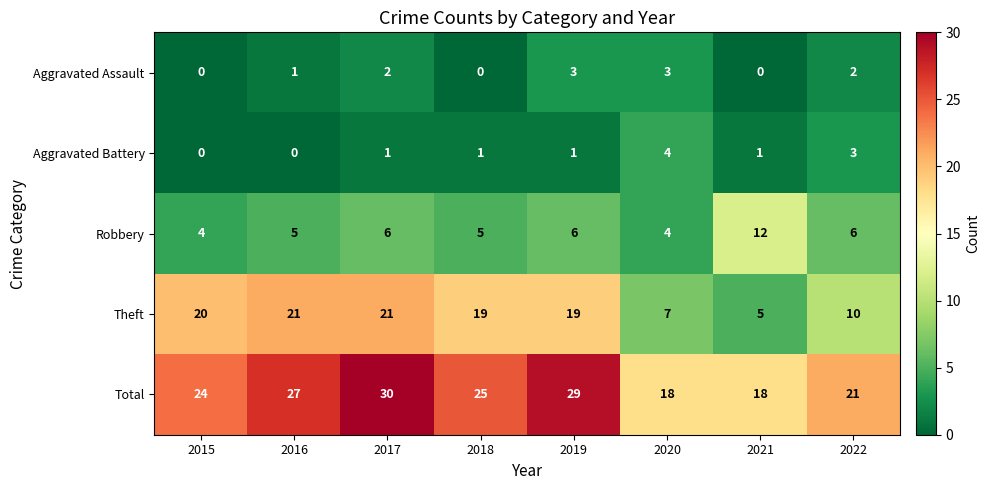

At how many categories does at least one series exceed 22?

5